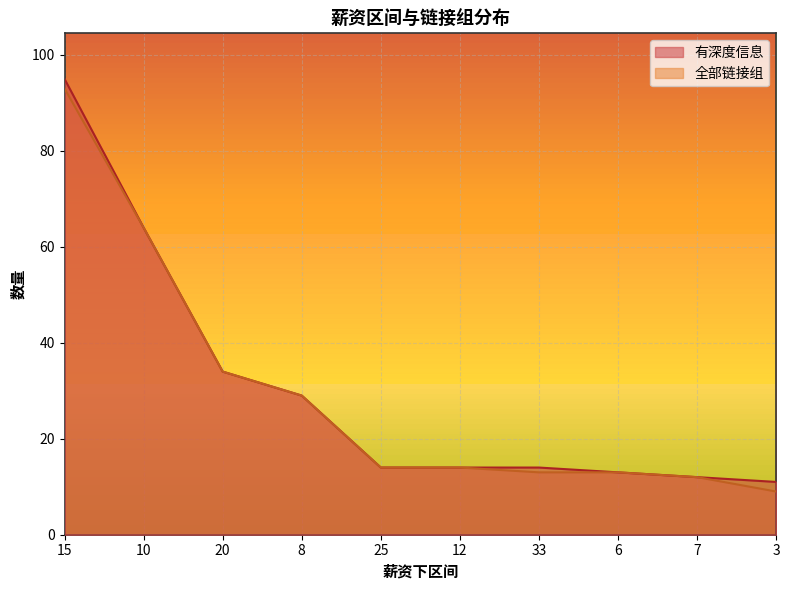

How many lines are shown in the chart?

2